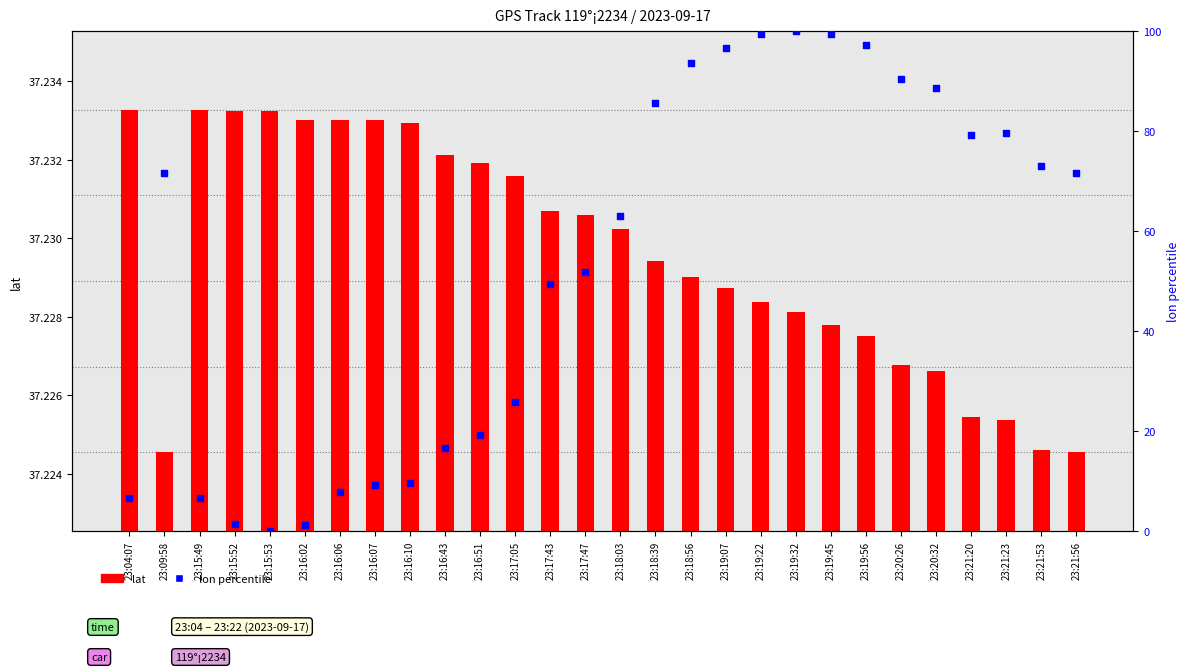

What are all the series names shown in the legend?

lat, lon percentile